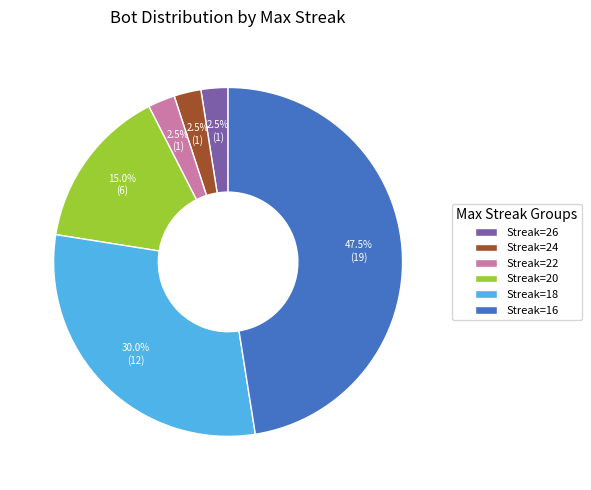

Is there a majority slice in this chart?

No